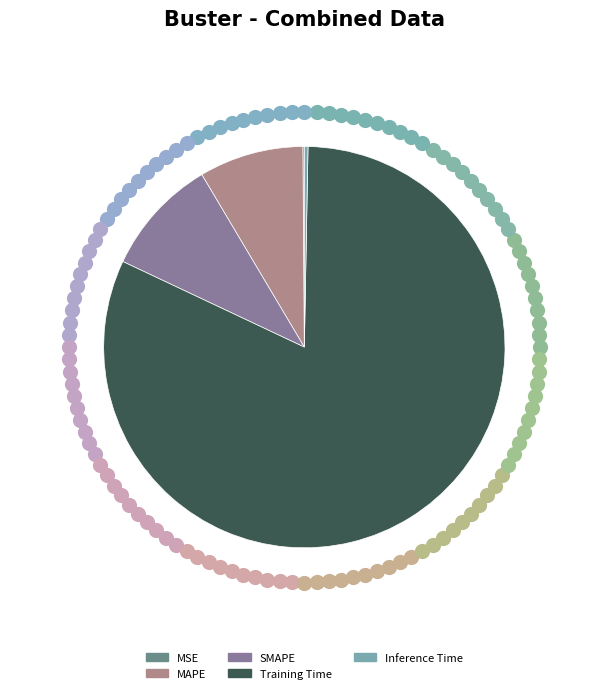

To the nearest percent, what percentage of the pie is MAPE?

8%